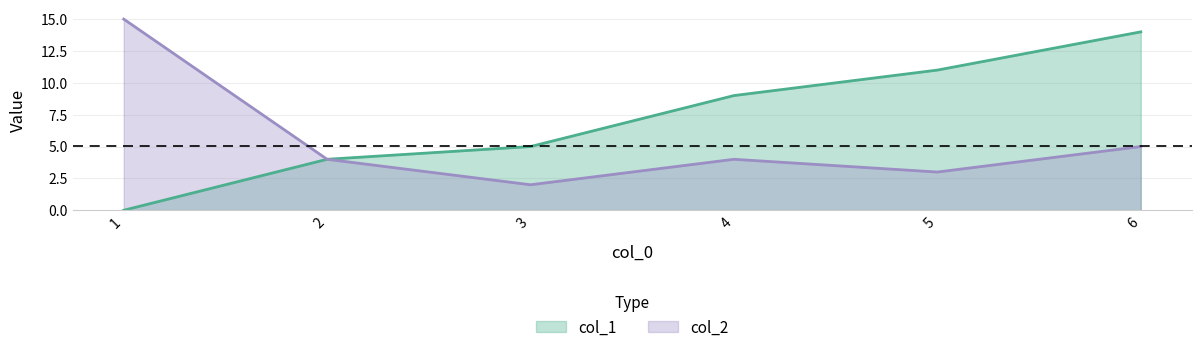

Which label corresponds to the smallest value in the chart?

1